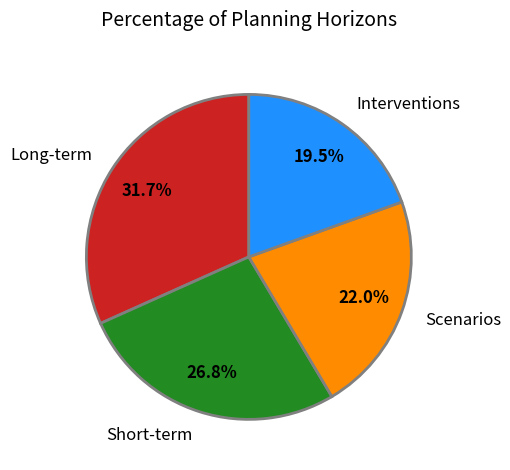

True or false: Scenarios accounts for 22% of the total.

True